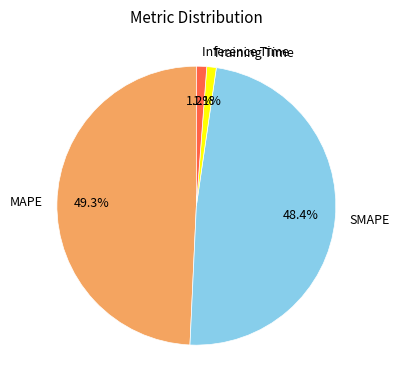

Which has a higher value, SMAPE or Inference Time?

SMAPE